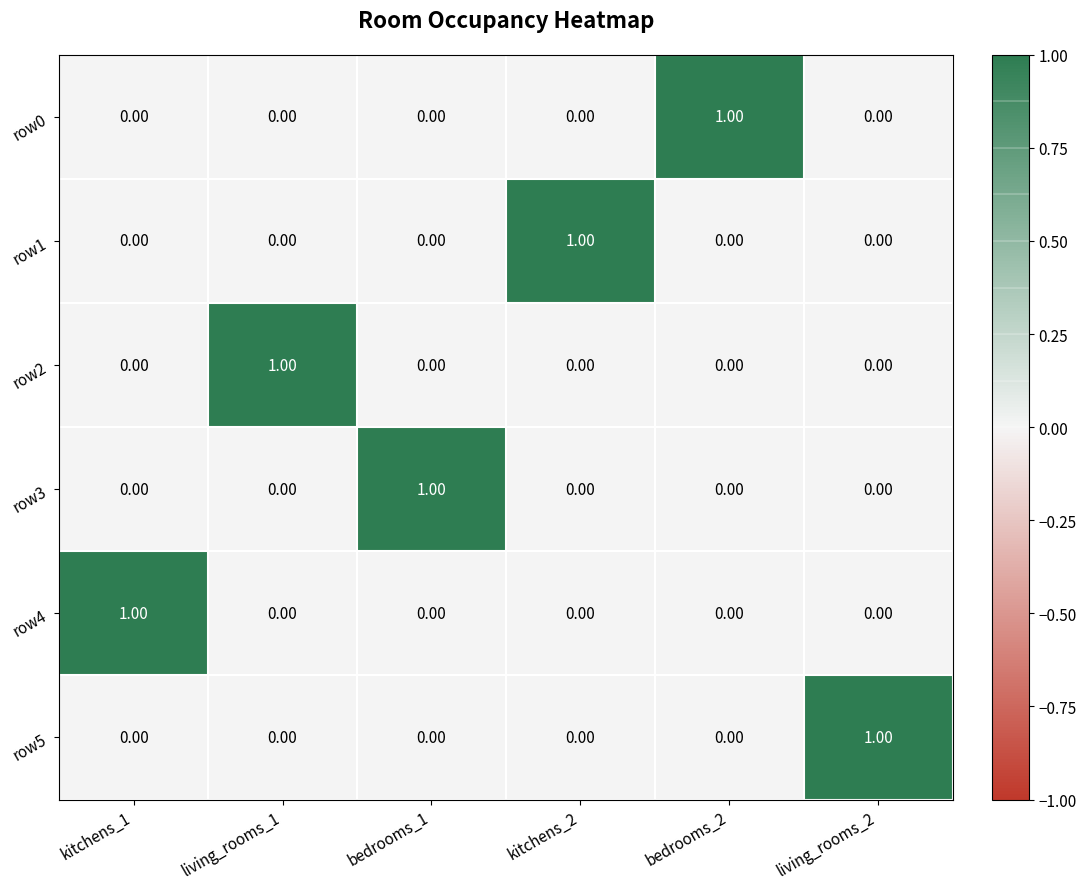

At how many categories does at least one series exceed 0?

6